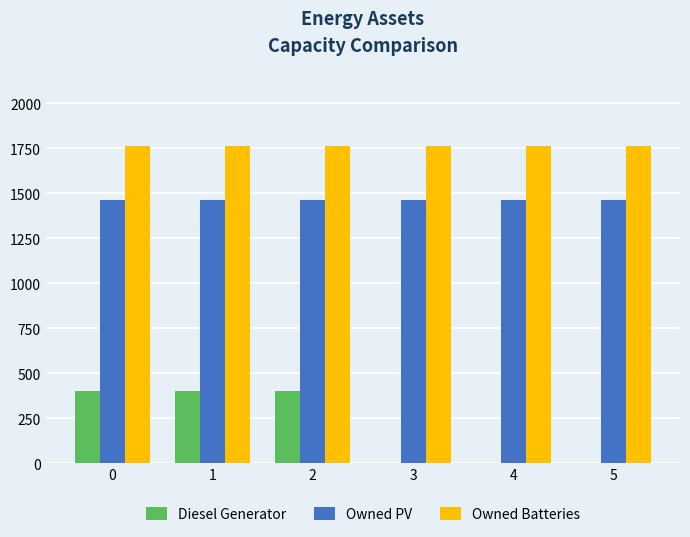

How many groups of bars are there?

6